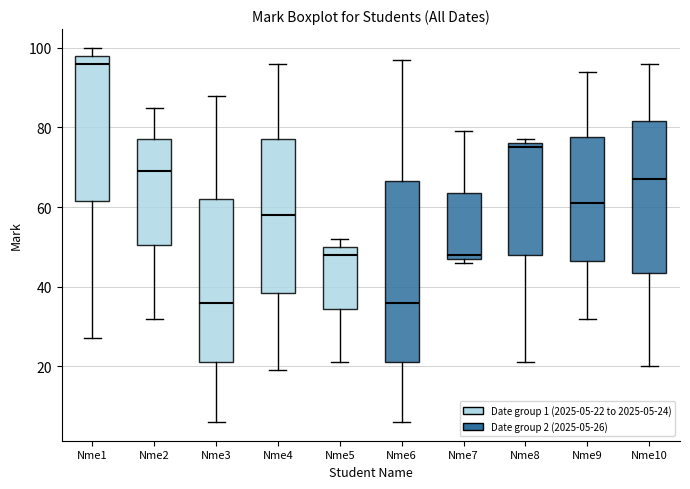

Which box has the highest median line?

Nme1